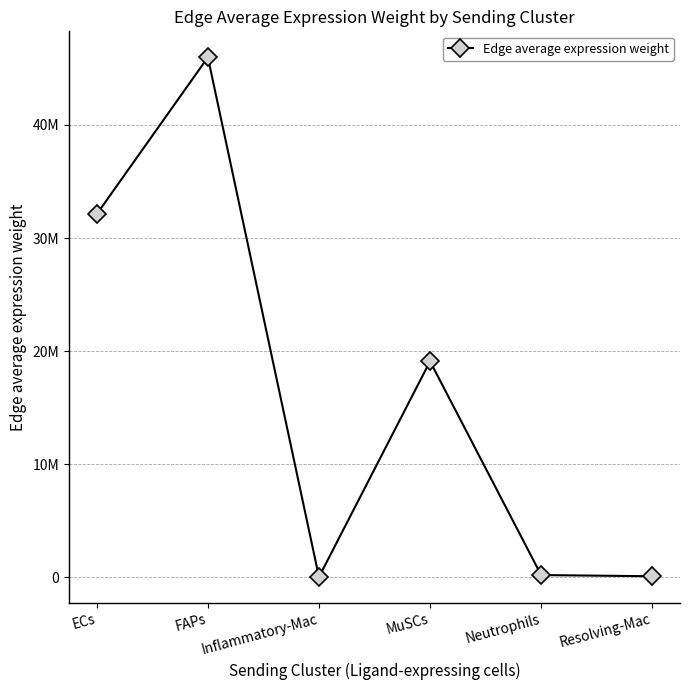

What is the label of the 1st point from the right?

Resolving-Mac